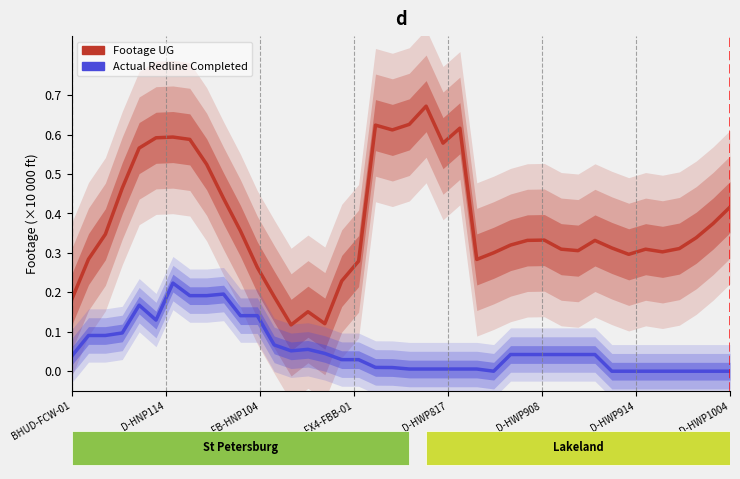

What is the difference between the Footage UG values at D-HWP817 and 39?

0.1